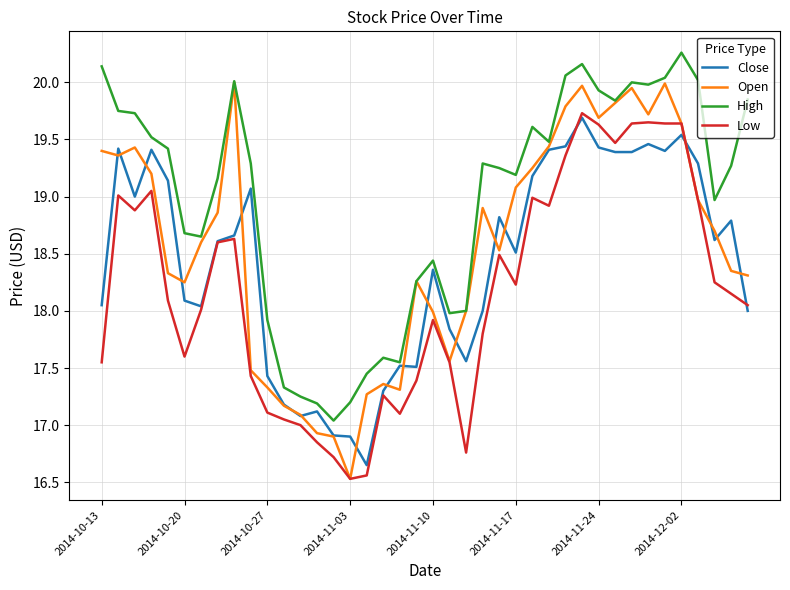

What is the difference between the second highest and minimum values in the High series?

3.1